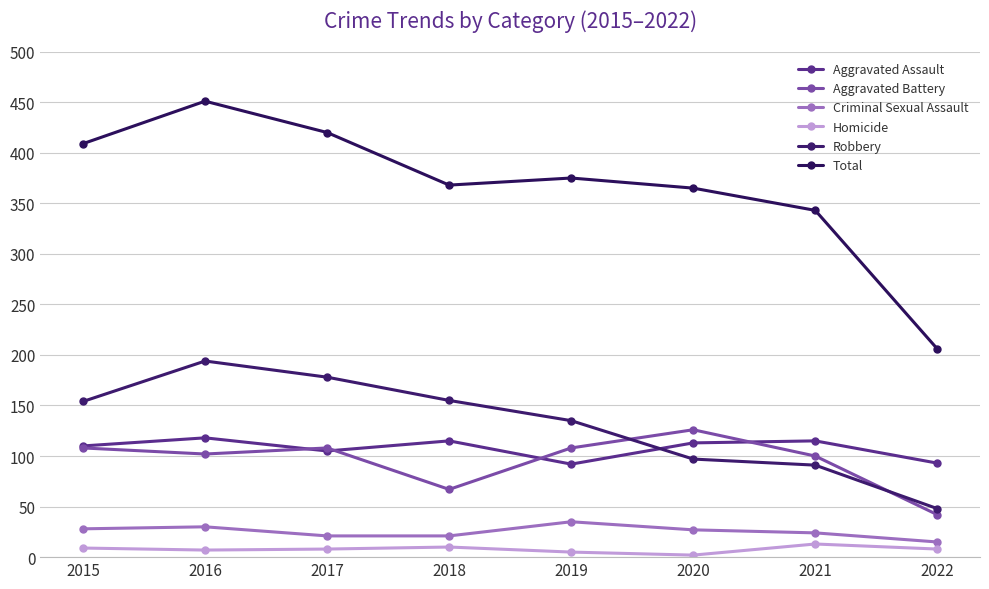

How many lines are shown in the chart?

6